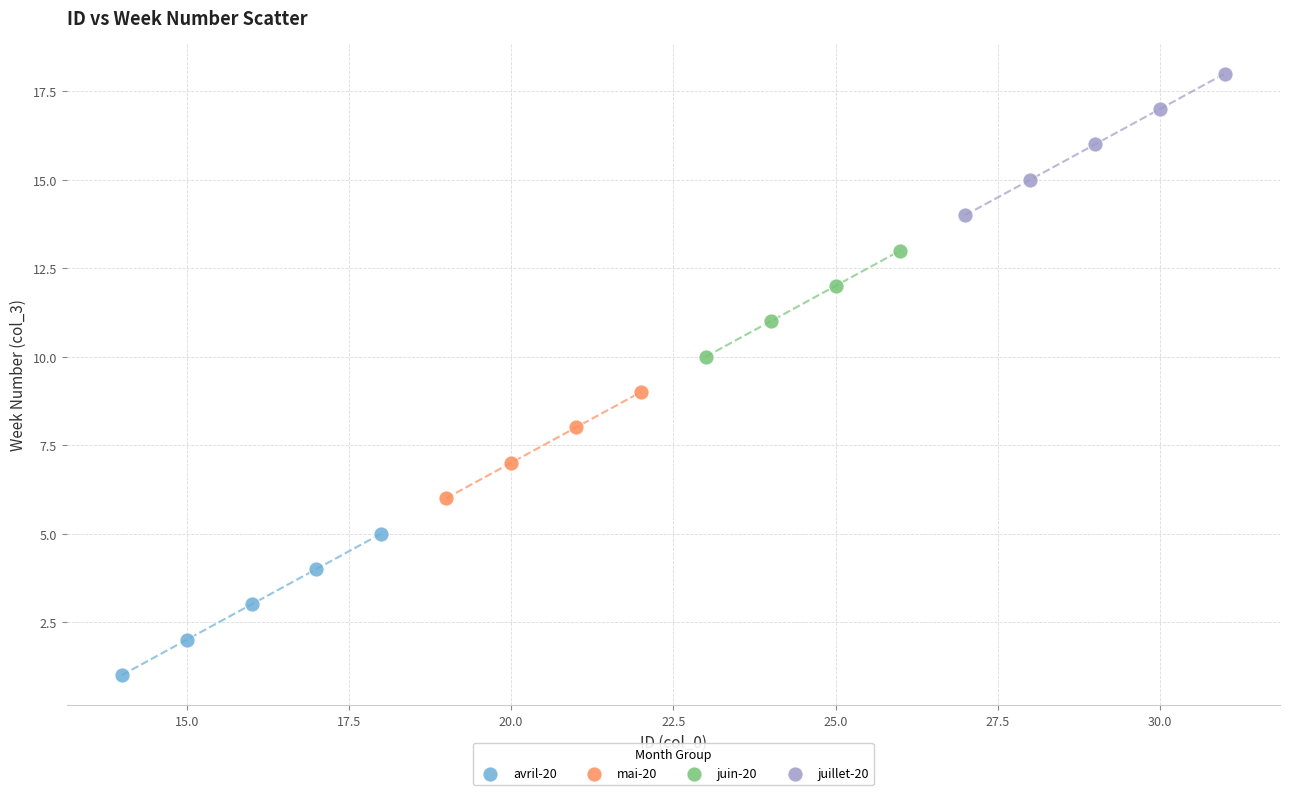

Which series reaches the maximum Y coordinate?

juillet-20